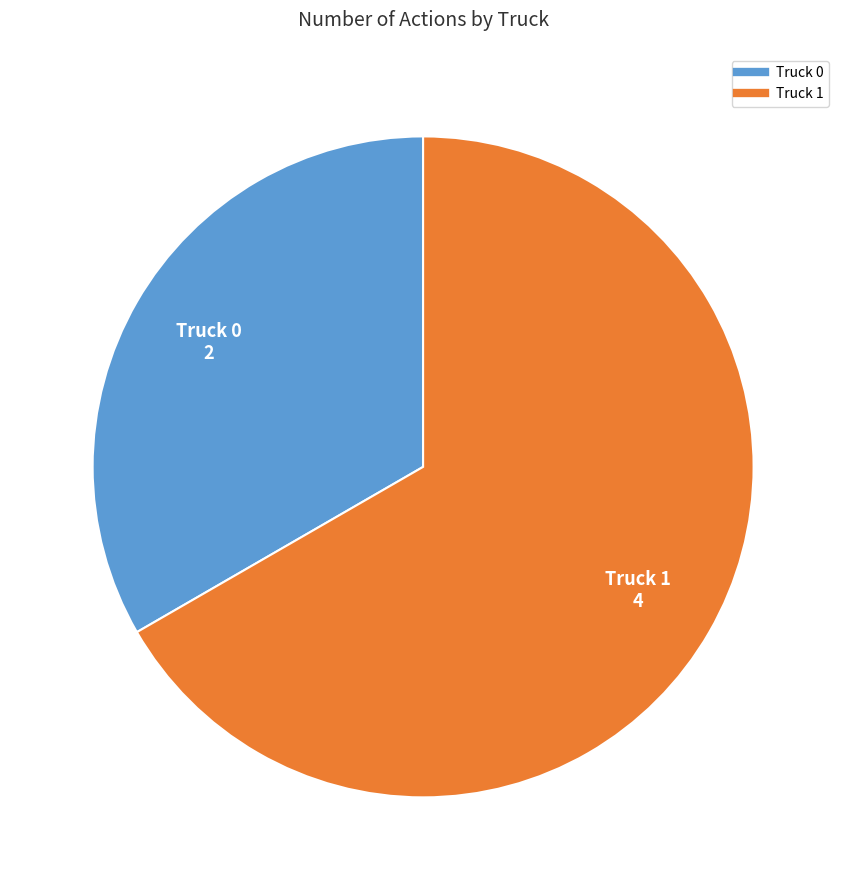

Which category has the biggest portion of the pie?

Truck 1